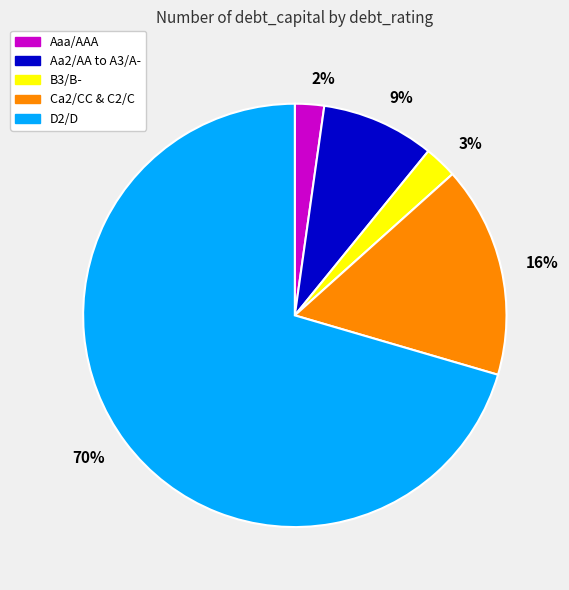

Which category has the biggest portion of the pie?

70%